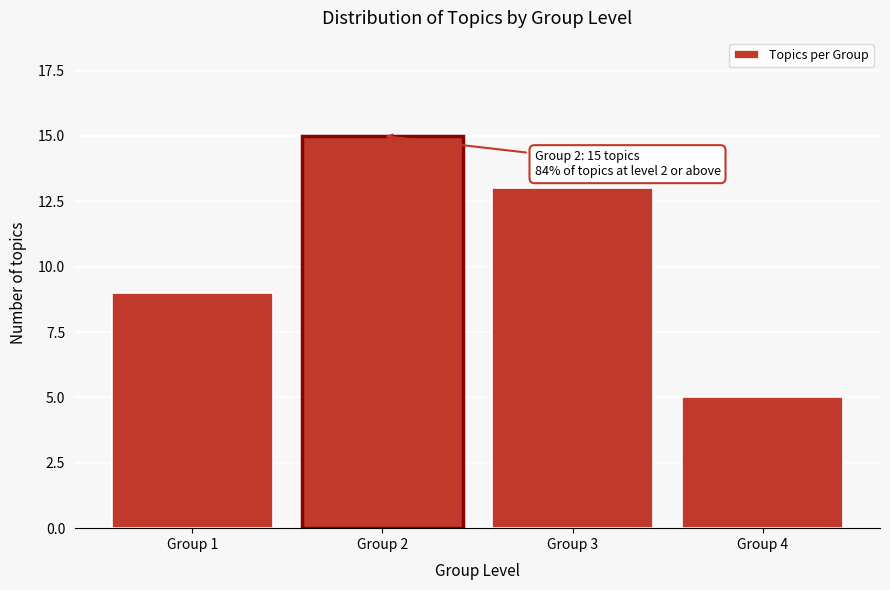

Reading left to right, what are all the values shown in this chart?

Group 1=9	Group 2=15	Group 3=13	Group 4=5